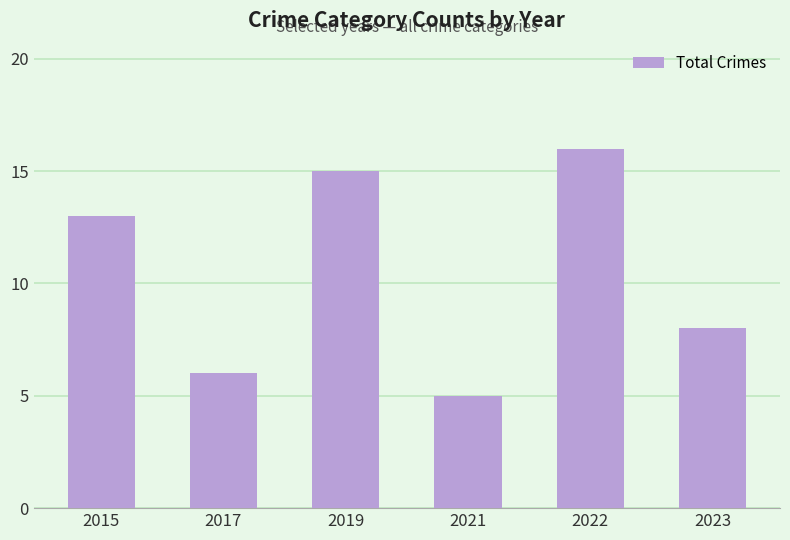

Rank the categories by value from lowest to highest.

2021, 2017, 2023, 2015, 2019, 2022